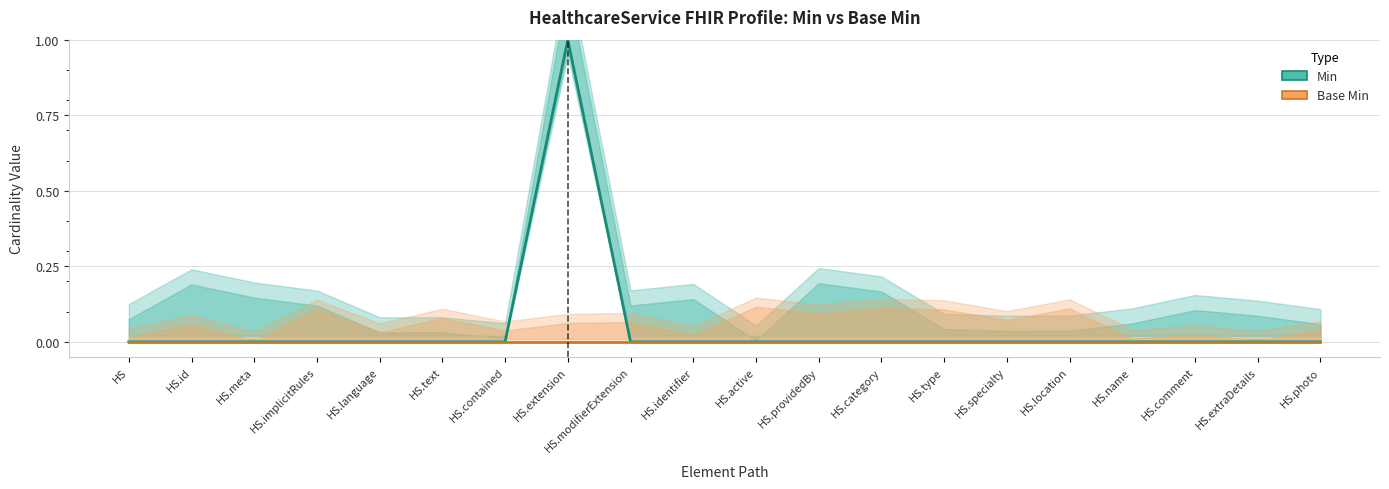

Reading right to left, what are all the values shown in this chart?

Min: 0	0	0	0	0	0	0	0	0	0	0	0	1	0	0	0	0	0	0	0
Base Min: 0	0	0	0	0	0	0	0	0	0	0	0	0	0	0	0	0	0	0	0